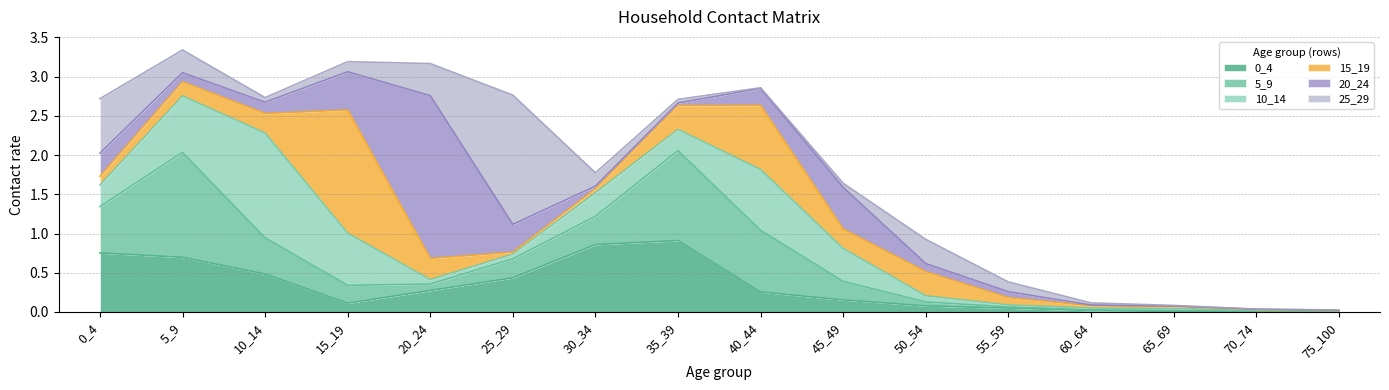

How many times do 15_19 and 20_24 cross each other?

6